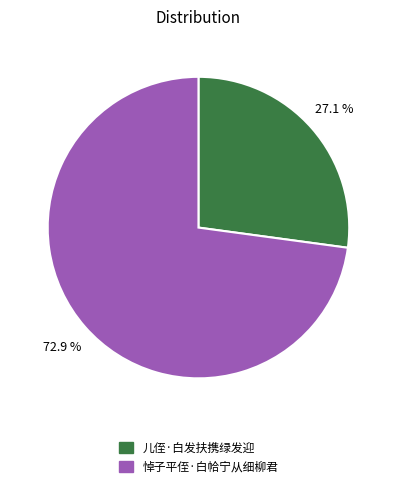

Which slice is the smallest?

儿侄·白发扶携绿发迎